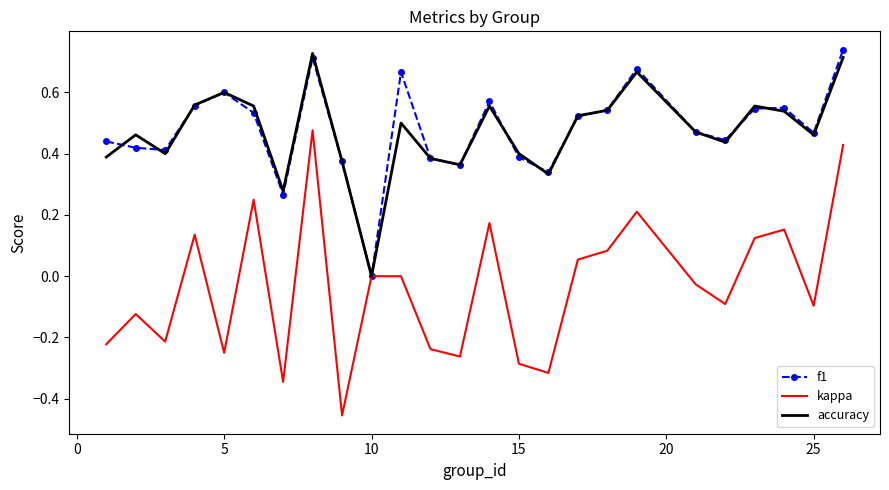

What are all the series names shown in the legend?

f1, kappa, accuracy